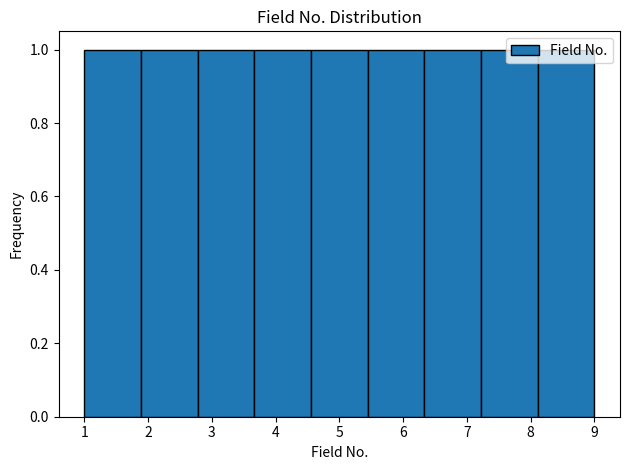

Reading left to right, list every bar in this chart as the range it spans on the x-axis followed by its height. Neither the bar edges nor the heights are printed on the chart, so give them approximately, as read against the axes.

1.0 to 1.9: 1
1.9 to 2.8: 1
2.8 to 3.7: 1
3.7 to 4.6: 1
4.6 to 5.4: 1
5.4 to 6.3: 1
6.3 to 7.2: 1
7.2 to 8.1: 1
8.1 to 9.0: 1